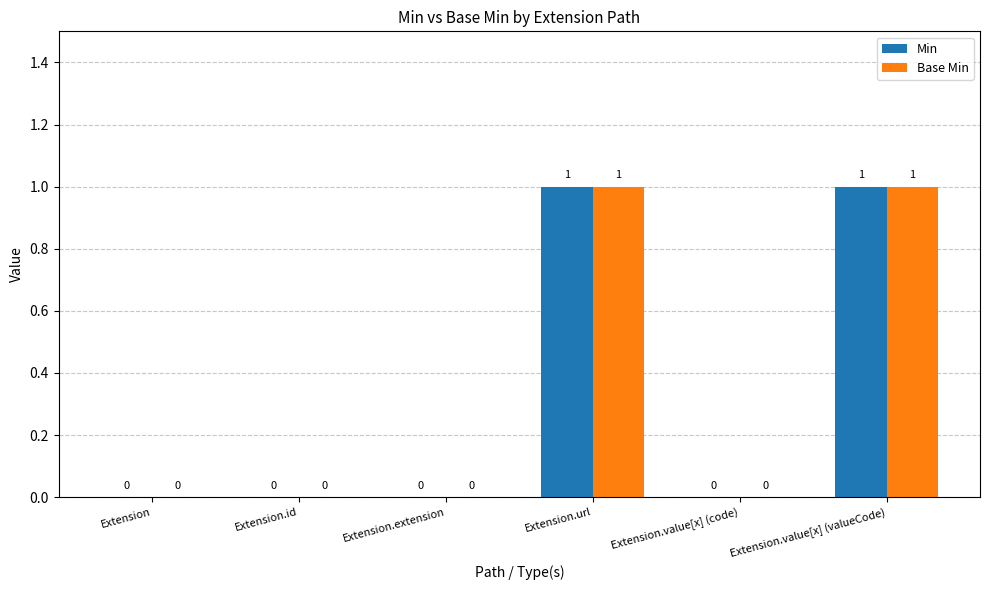

True or false: Base Min has a value of 0 at Extension.id.

True